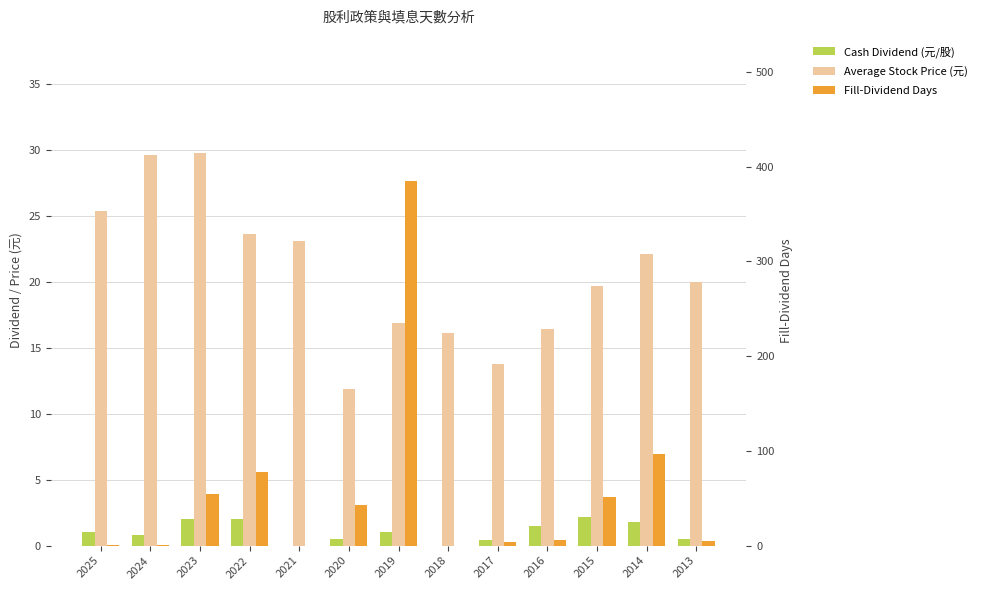

At 2021, list the series in order from largest to smallest.

Average Stock Price (元), Cash Dividend (元/股), Fill-Dividend Days